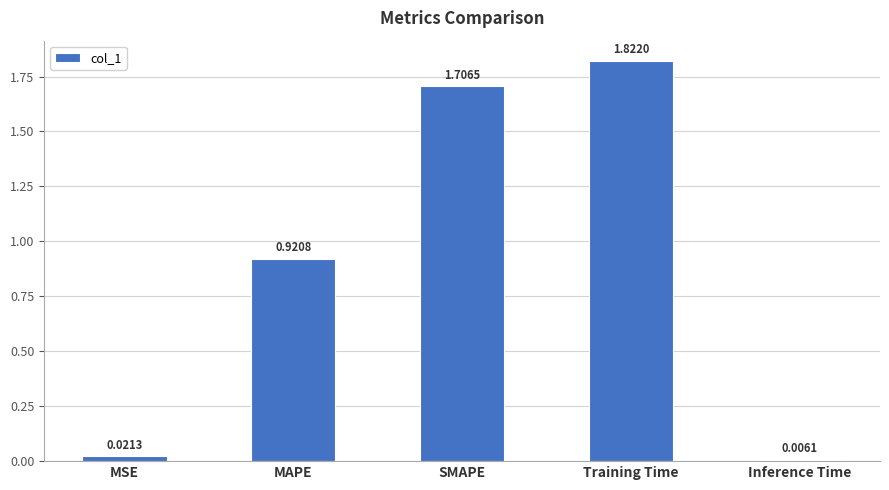

The chart shows a value of 2.5 at SMAPE. True or false?

False